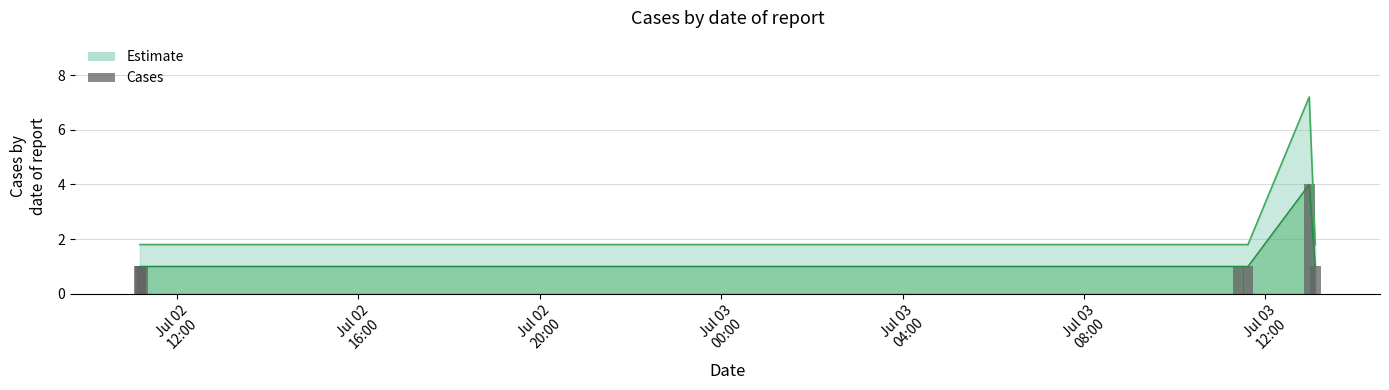

At which category does the chart reach its minimum across all series?

Jul 02
12:00